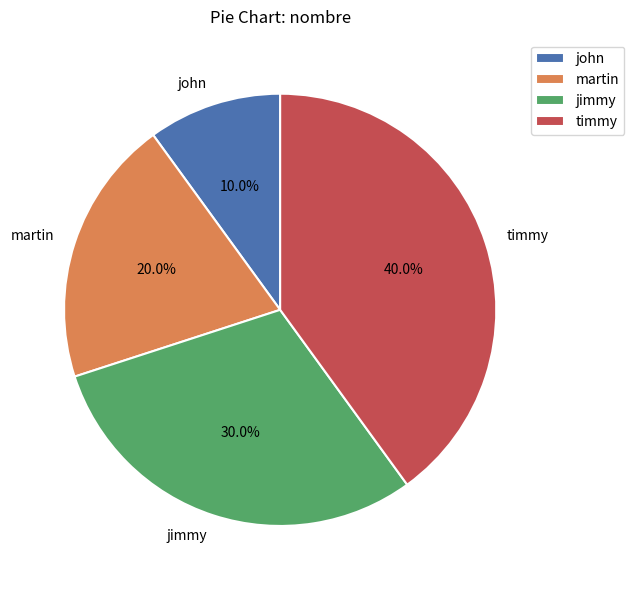

How many slices are in this pie chart?

4